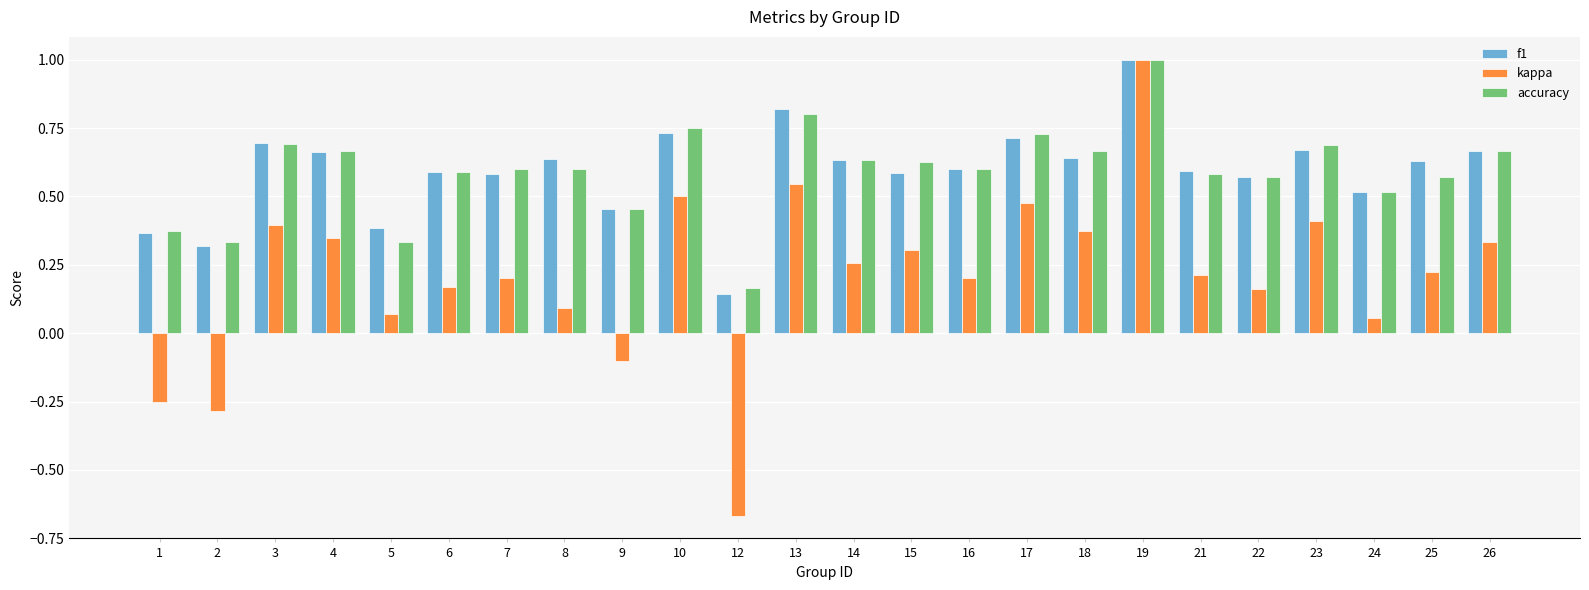

What are all the series names shown in the legend?

f1, kappa, accuracy